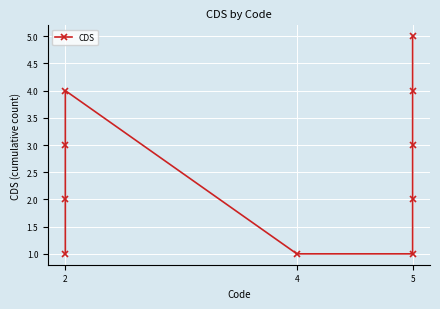

What value does the data have at 2?

1